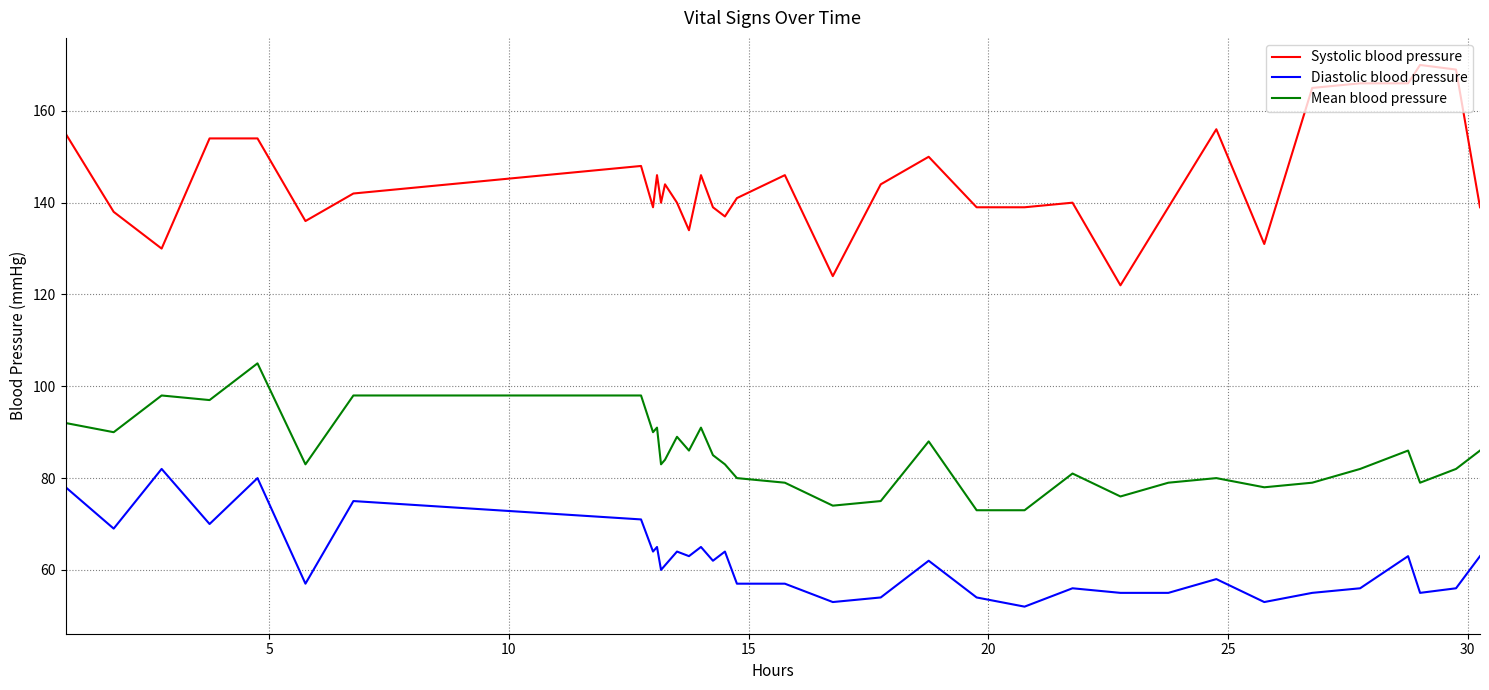

What is the lowest value of the Systolic blood pressure series?

122